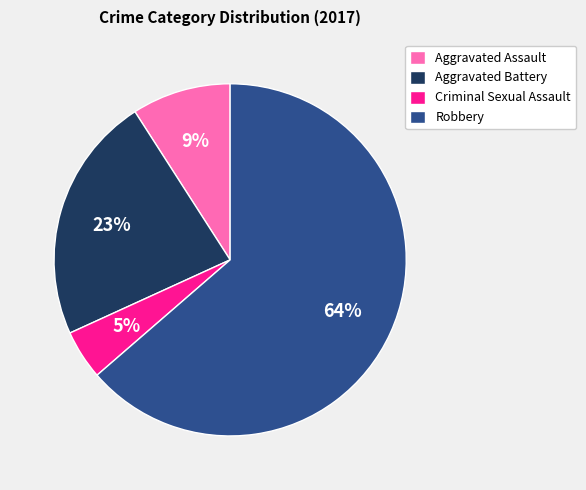

What is the ratio of the value at Aggravated Assault to the value at Aggravated Battery?

0.4